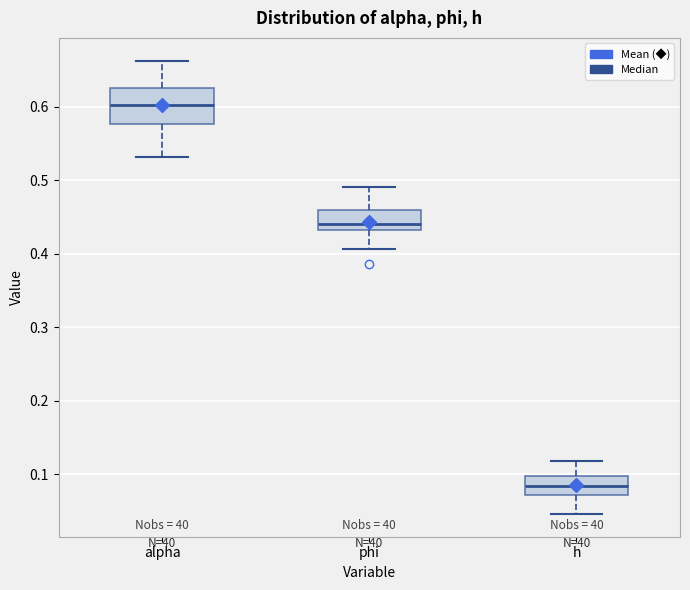

Where does the median line of the box for phi sit on the y-axis? The values are not printed on the chart, so give them approximately, as read against the axis.

0.44